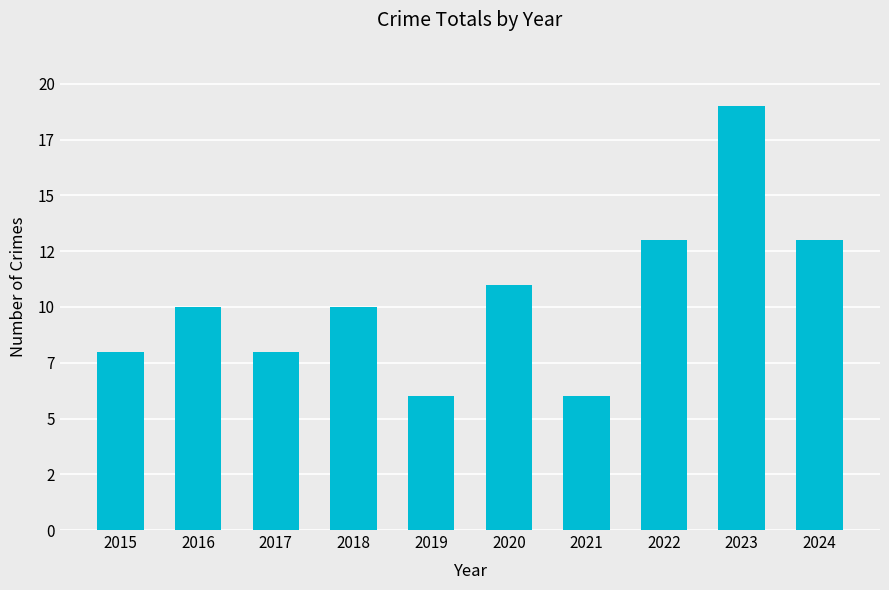

Reading left to right, transcribe all the data shown in this chart.

2015=8	2016=10	2017=8	2018=10	2019=6	2020=11	2021=6	2022=13	2023=19	2024=13